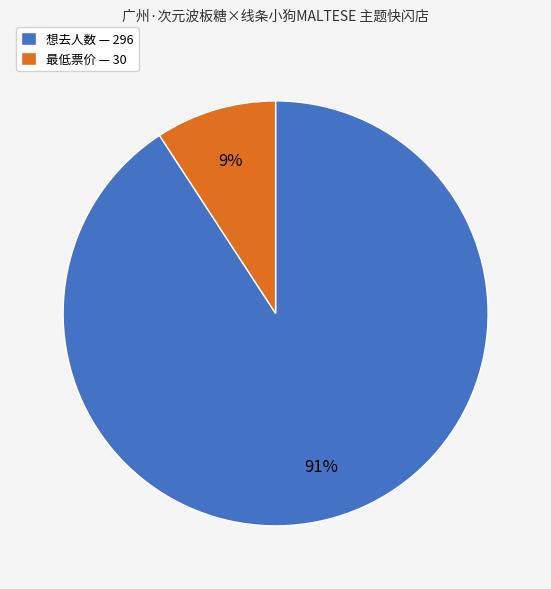

The 最低票价 — 30 slice represents 9% of the pie. True or false?

True